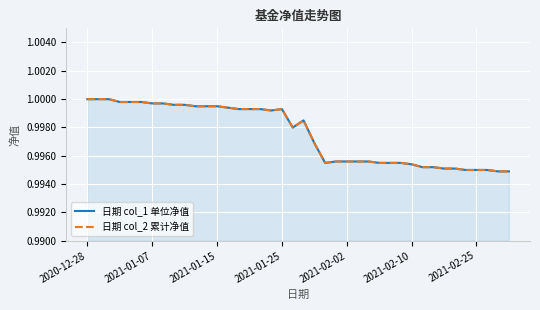

At how many categories does at least one series exceed 0?

40